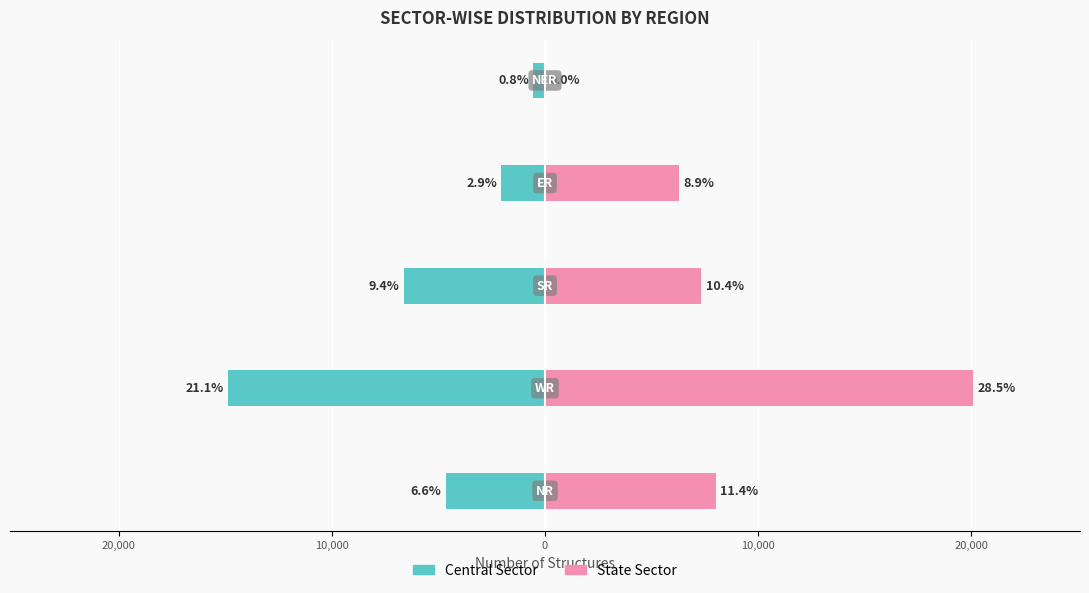

What are all the series names shown in the legend?

Central Sector, State Sector